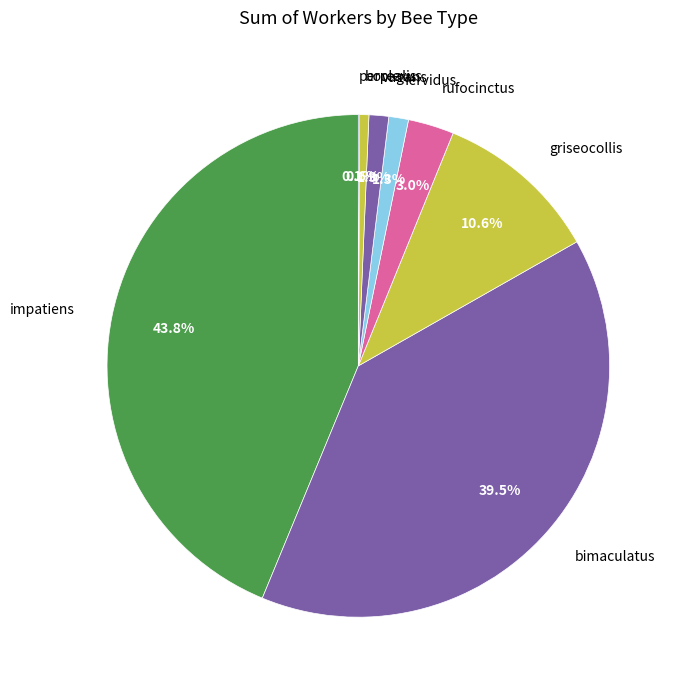

To the nearest percent, what portion does rufocinctus represent?

3%